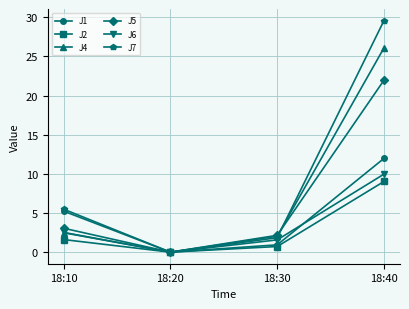

What is the sum of the J2 values at 18:30 and 18:40?

9.7